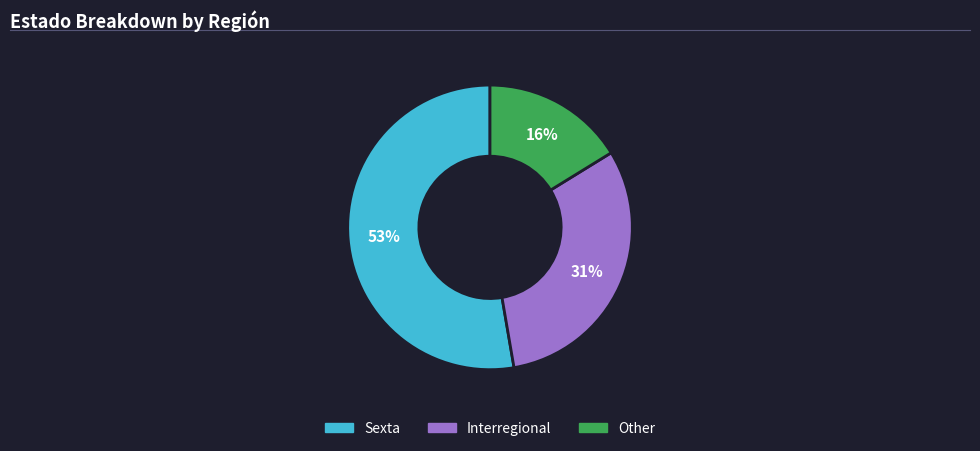

Which category has the smallest portion of the pie?

Other